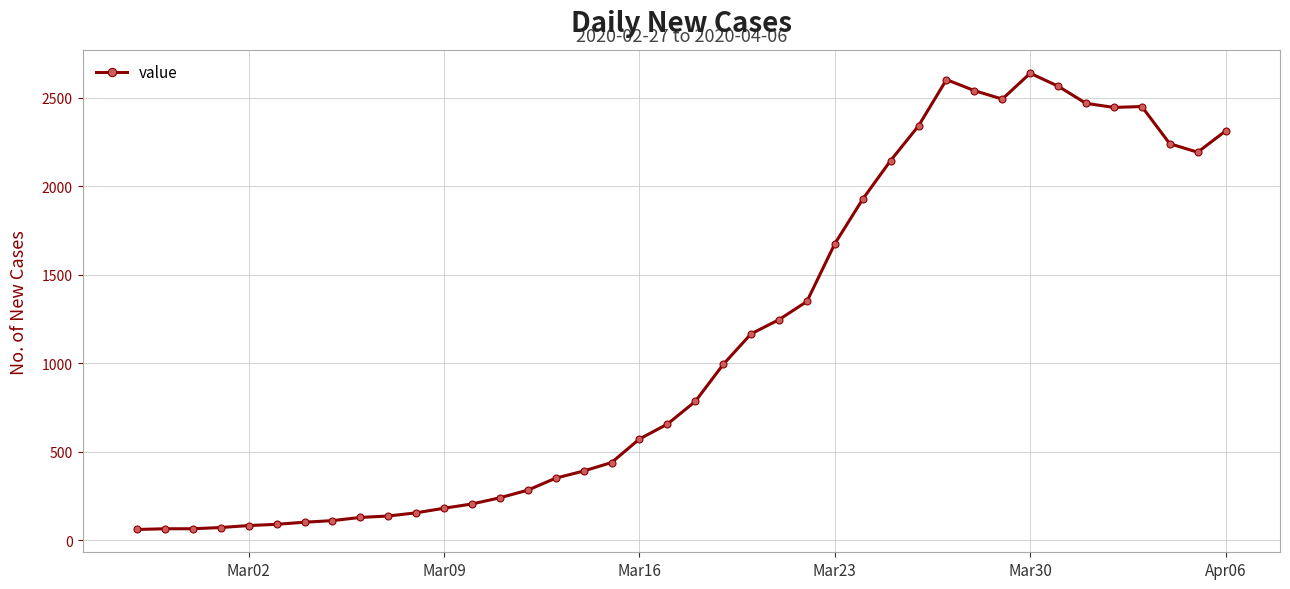

What is the sum of all values?

44998